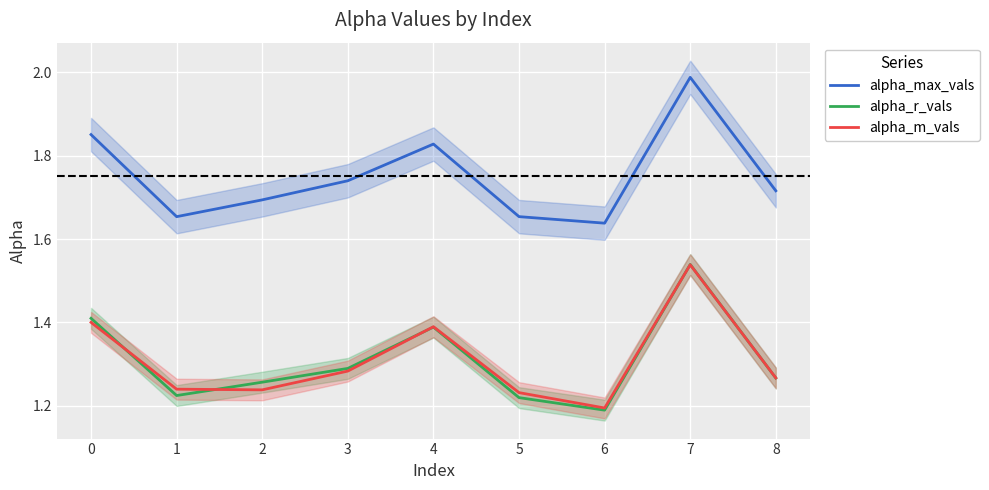

At which category does the chart reach its minimum across all series?

6